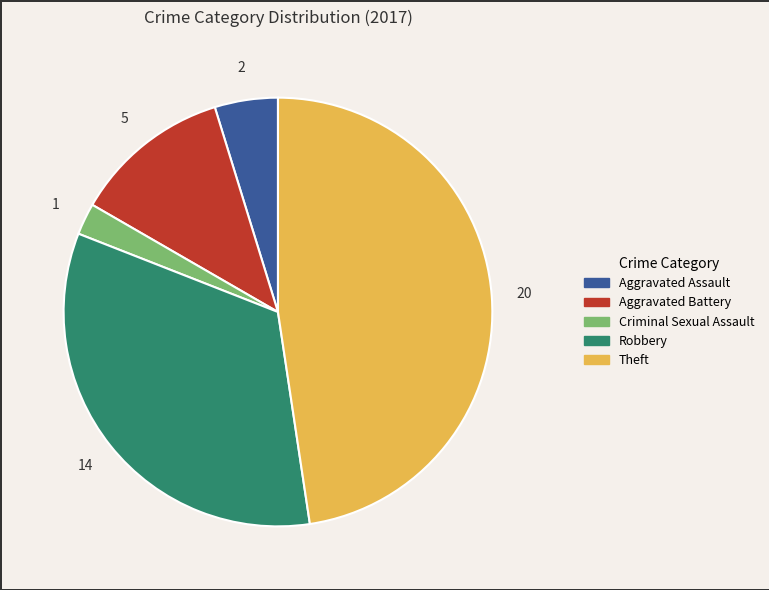

Which slice is the smallest?

Criminal Sexual Assault